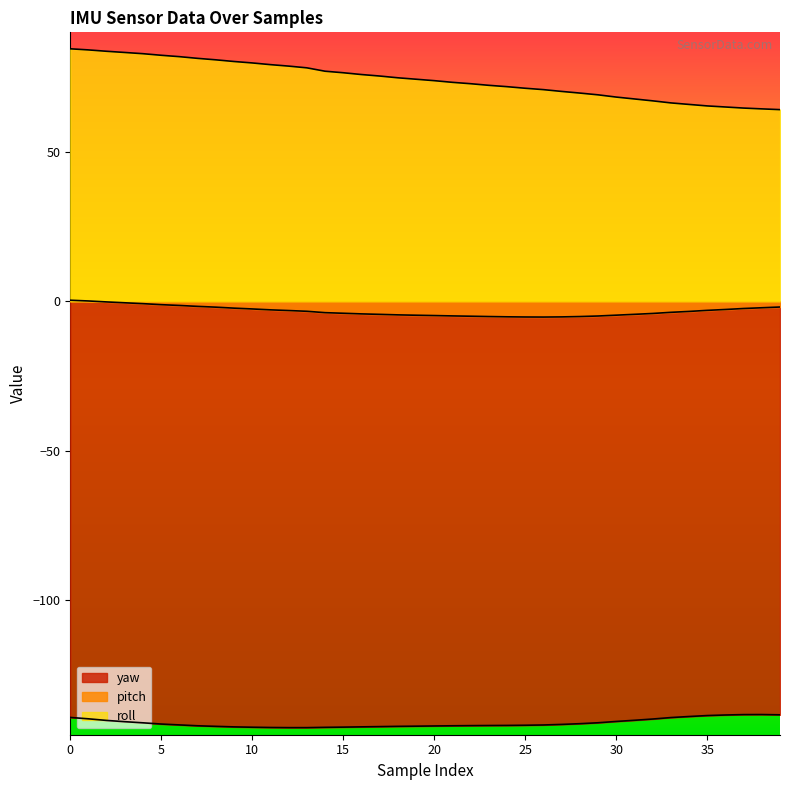

Is the value of roll at 18 greater than the value of yaw at 27?

Yes